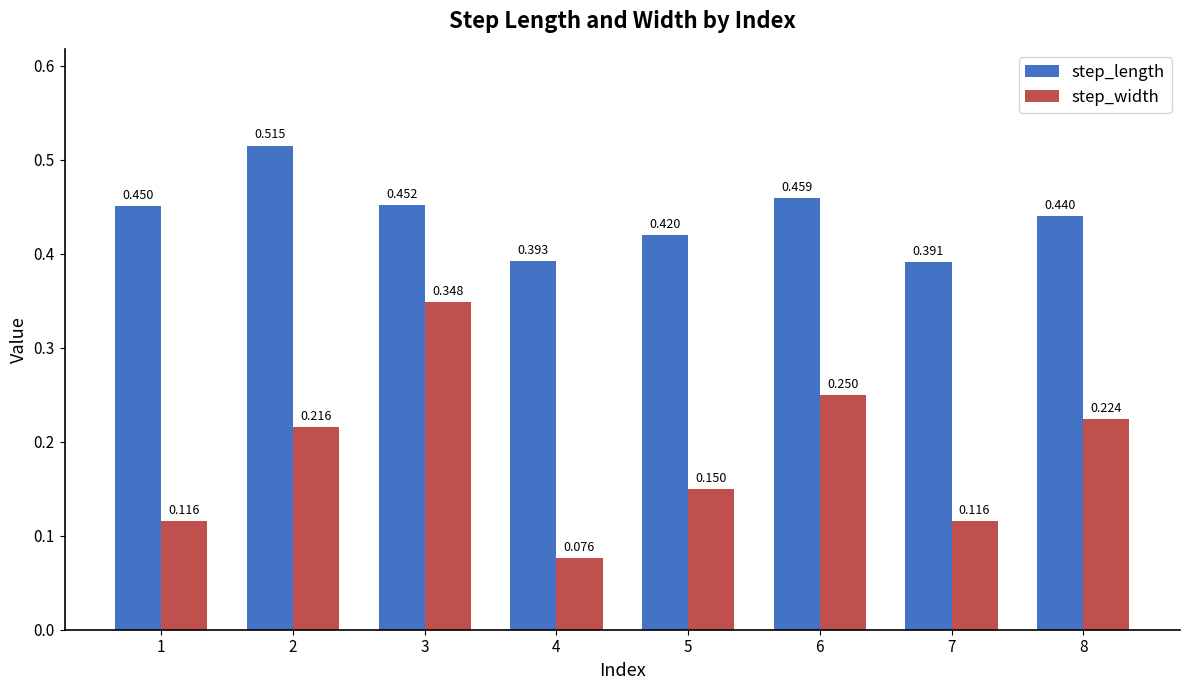

What is the total value across all series at 3?

0.8